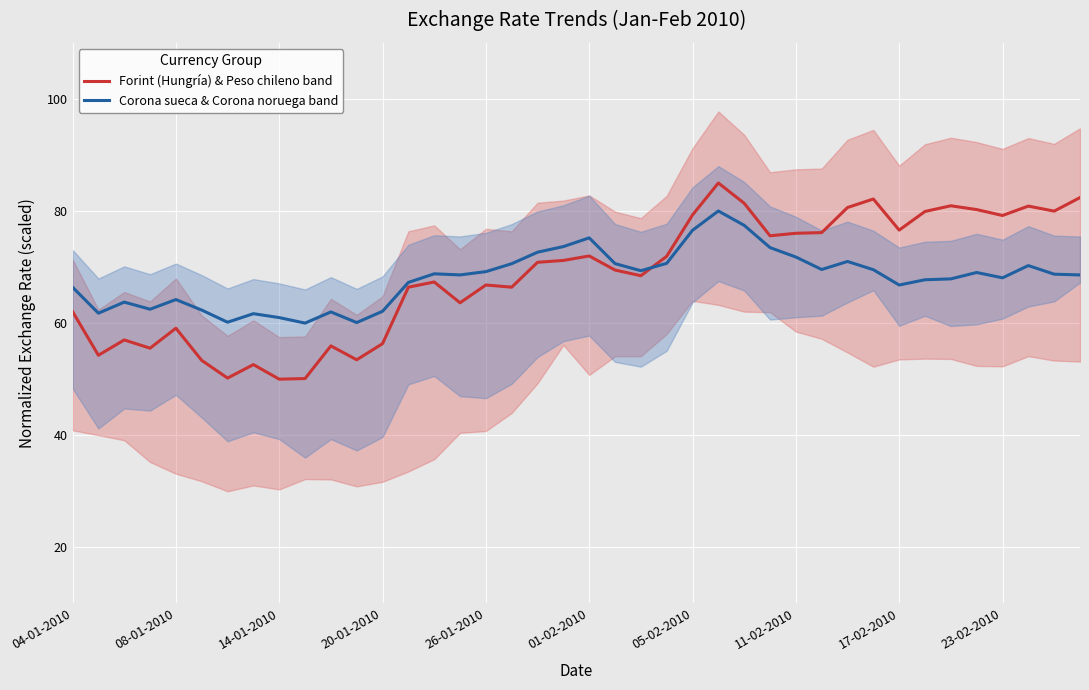

Is this an area chart (filled region under the line)?

No